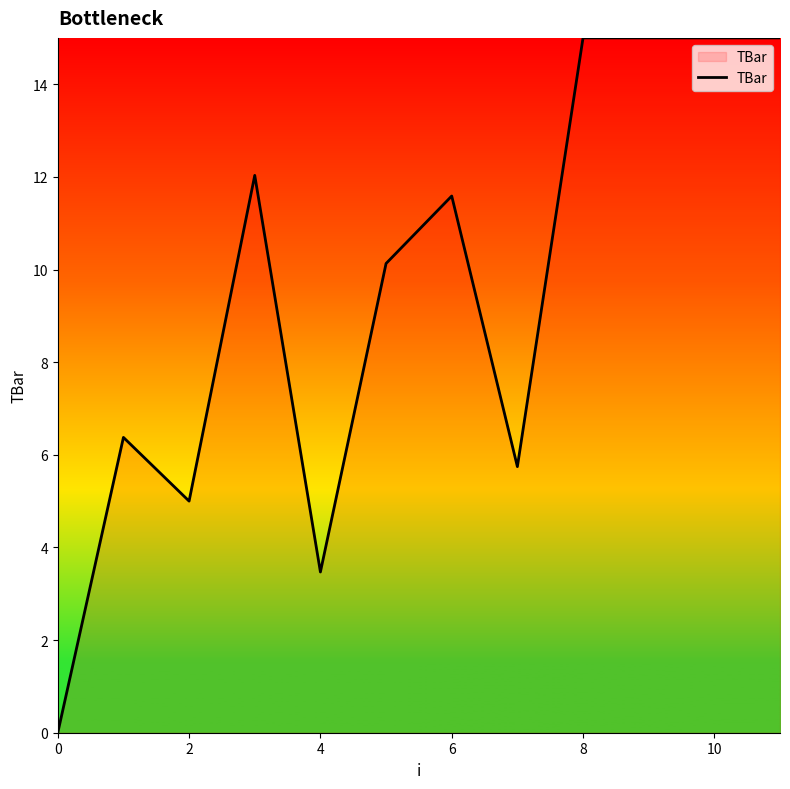

What is the greatest value displayed?

15.0